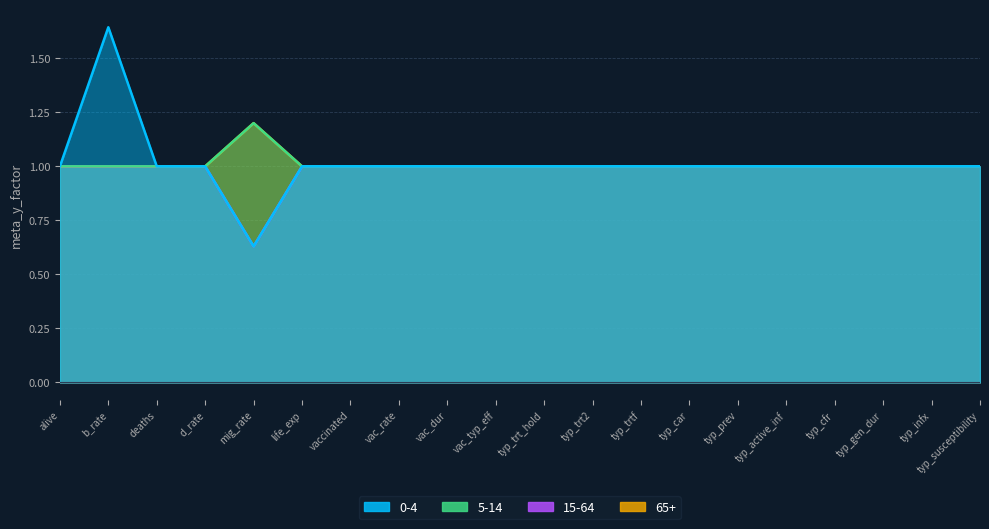

Is it true that 0-4 equals 0.4 at b_rate?

False